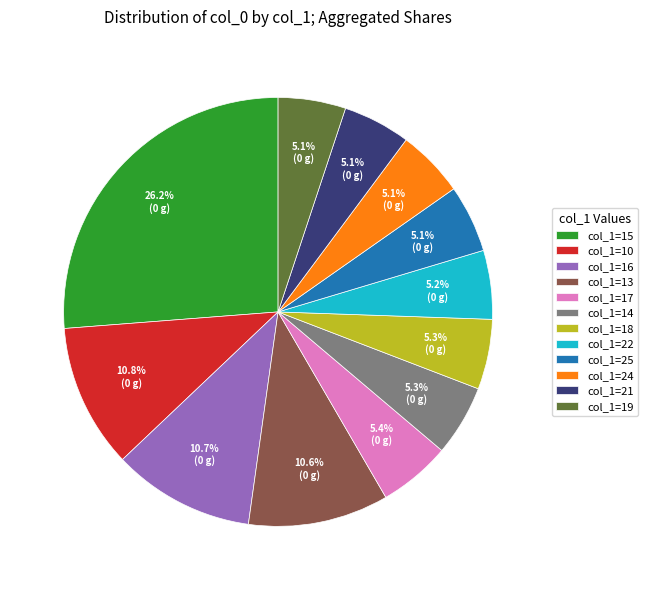

Does col_1=21 represent more than half of the total?

No